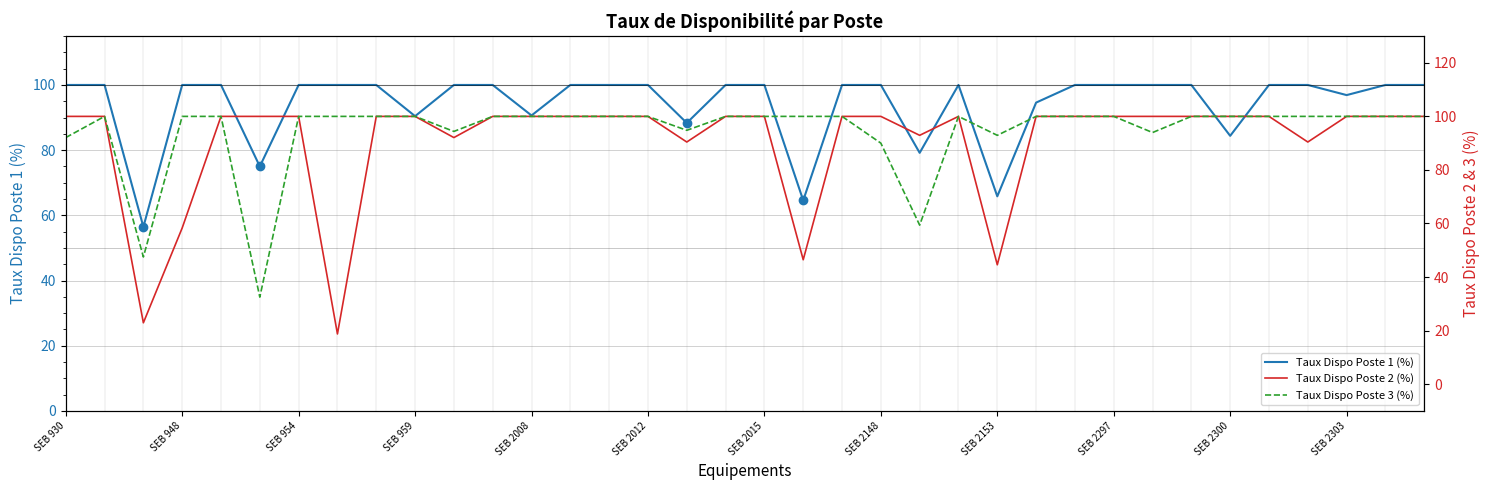

Which series has the largest total across all categories?

Taux Dispo Poste 3 (%)